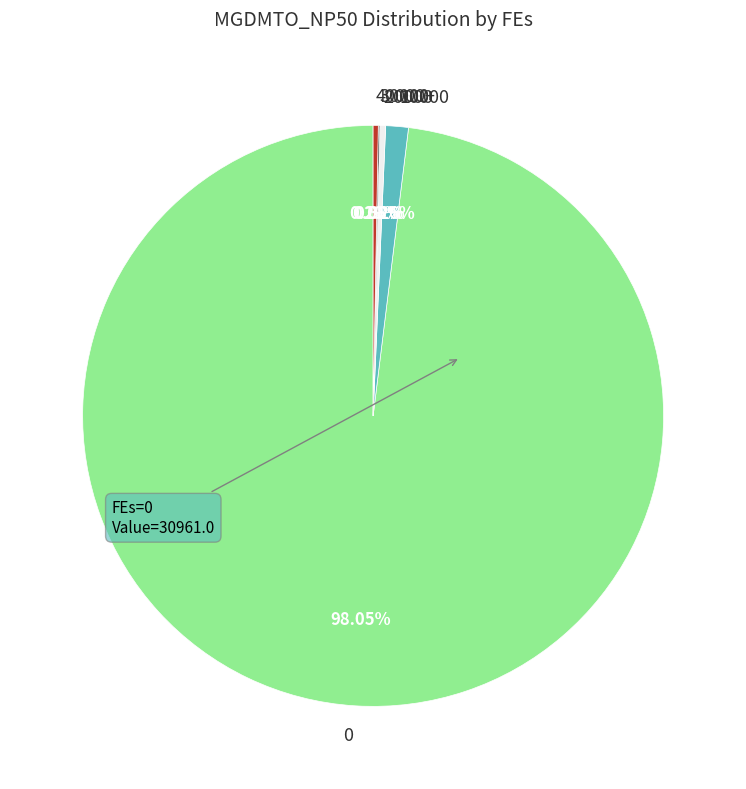

Does 20000 represent more than half of the total?

No